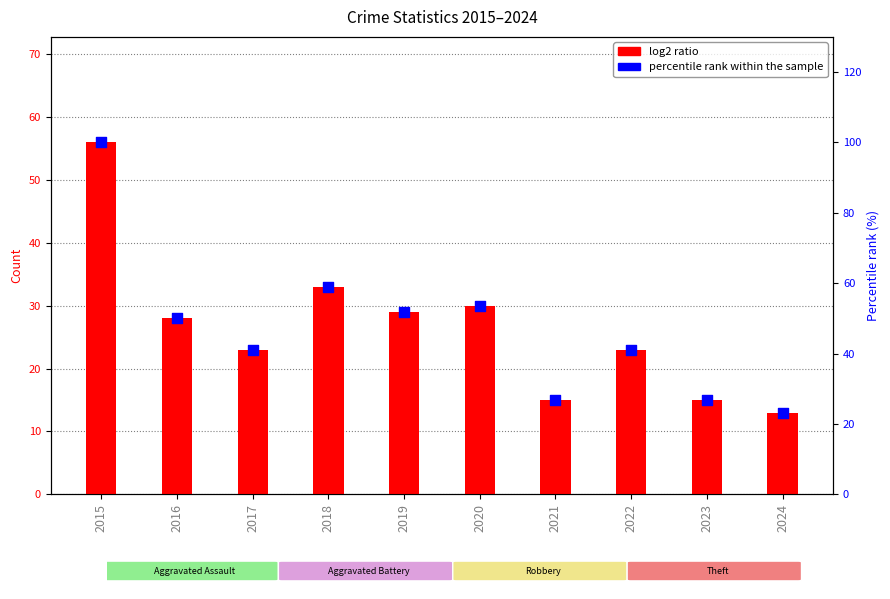

Which series reaches the maximum Y coordinate?

percentile rank within the sample